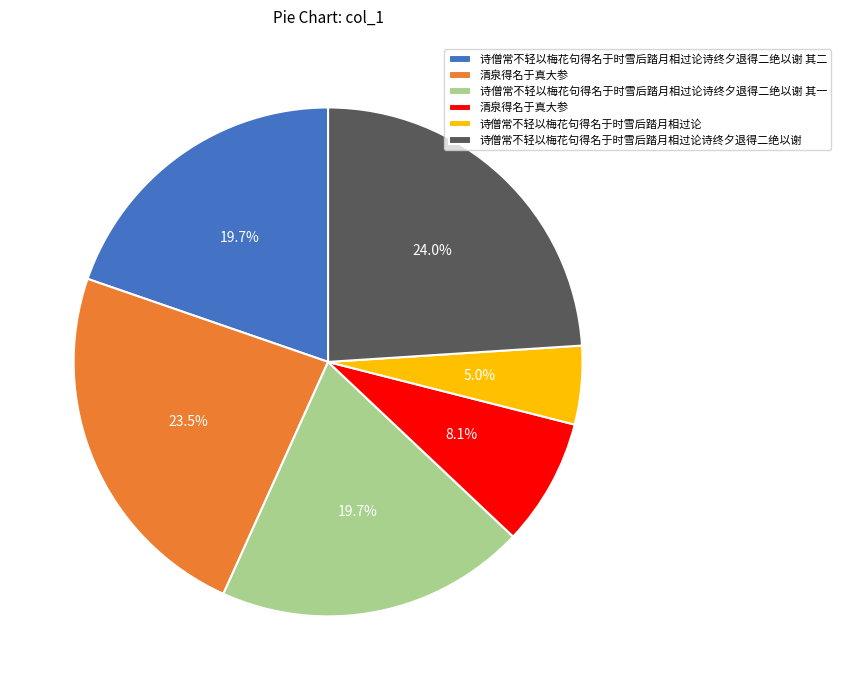

To the nearest percent, what is the average slice percentage?

17%